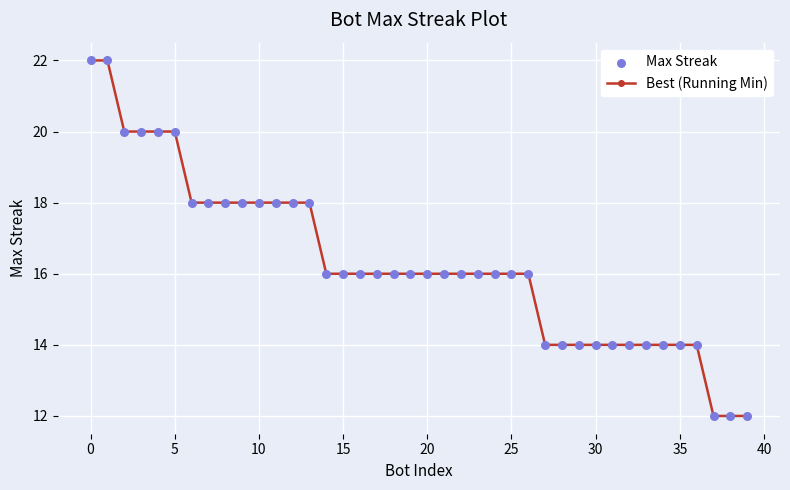

What is the maximum value shown in the chart?

22